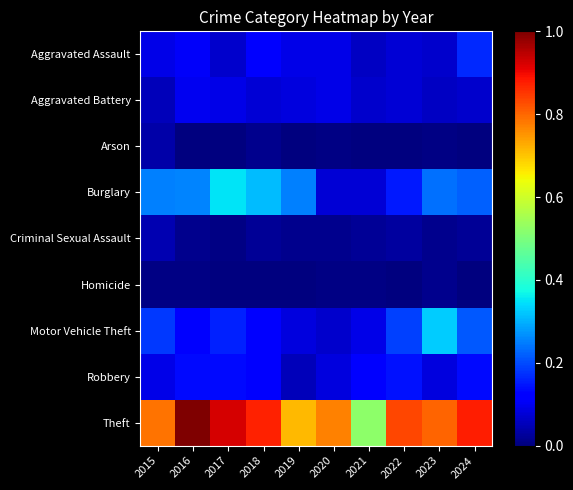

Count the number of categories in the chart.

10